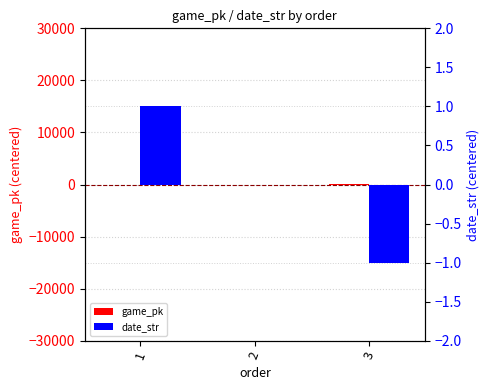

Rank the series by their maximum value, from lowest to highest.

date_str, game_pk